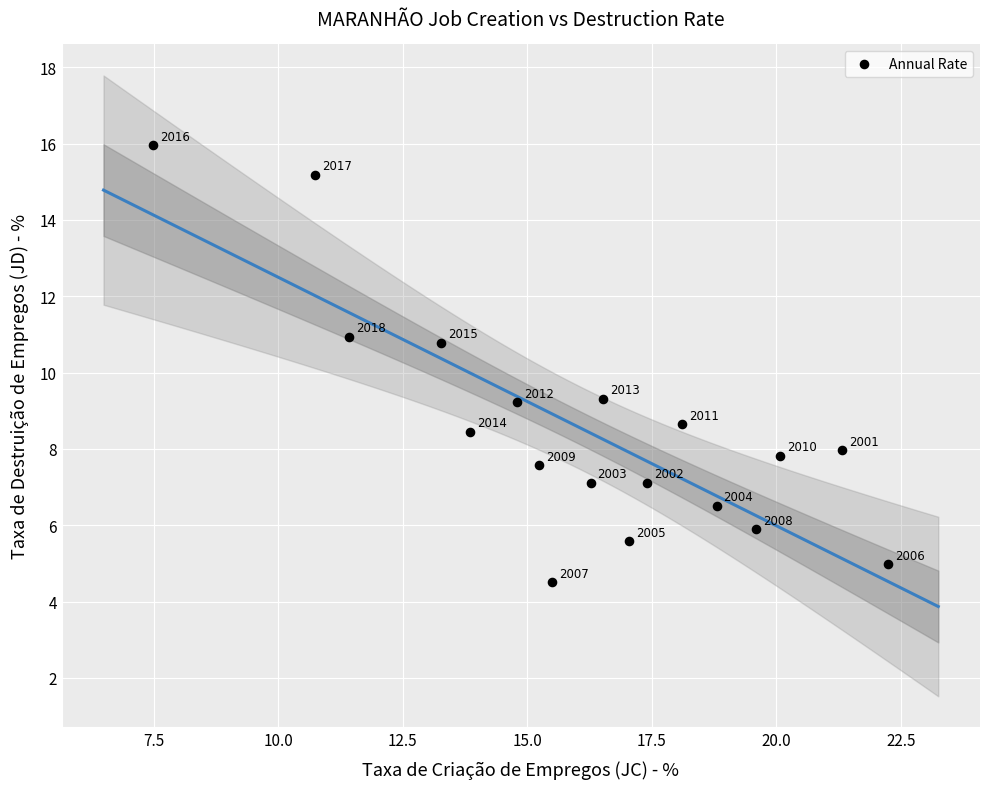

What Y value in the scatter plot is closest to 10?

9.3